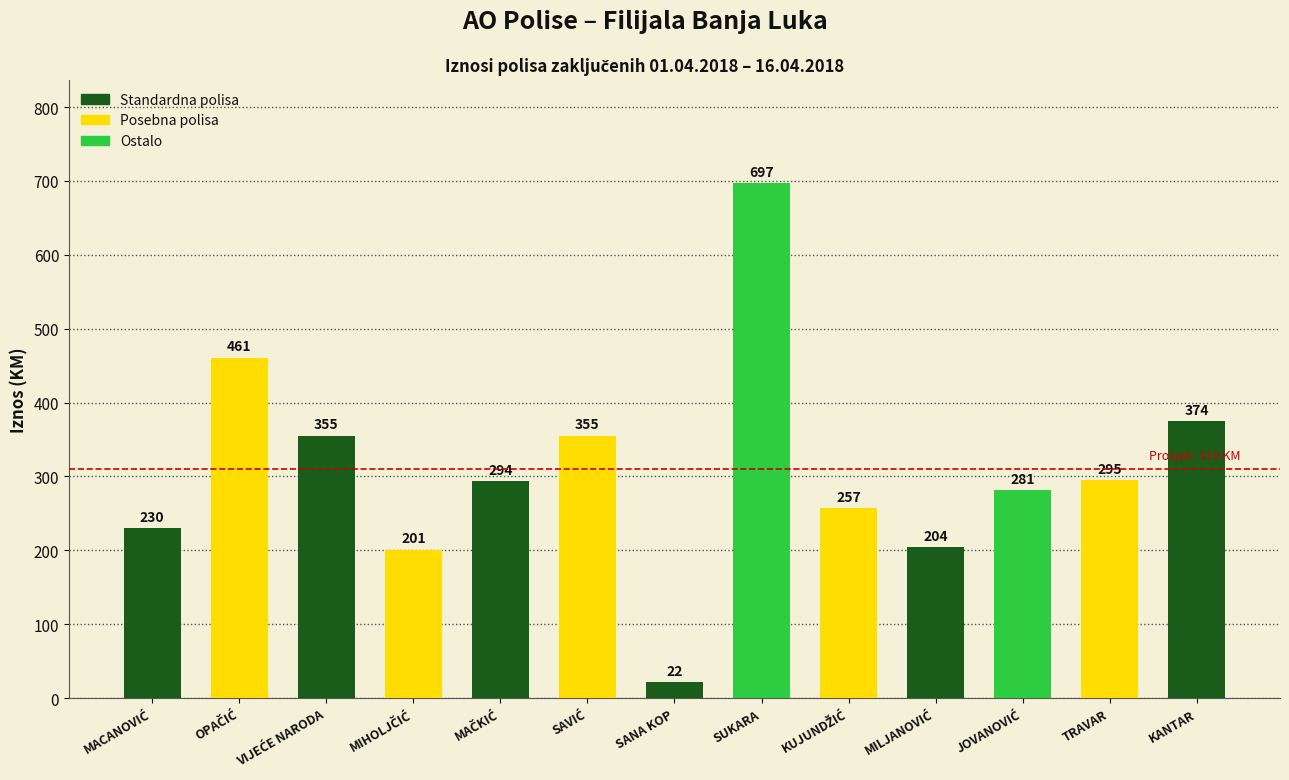

Which label corresponds to the largest value in the chart?

SUKARA